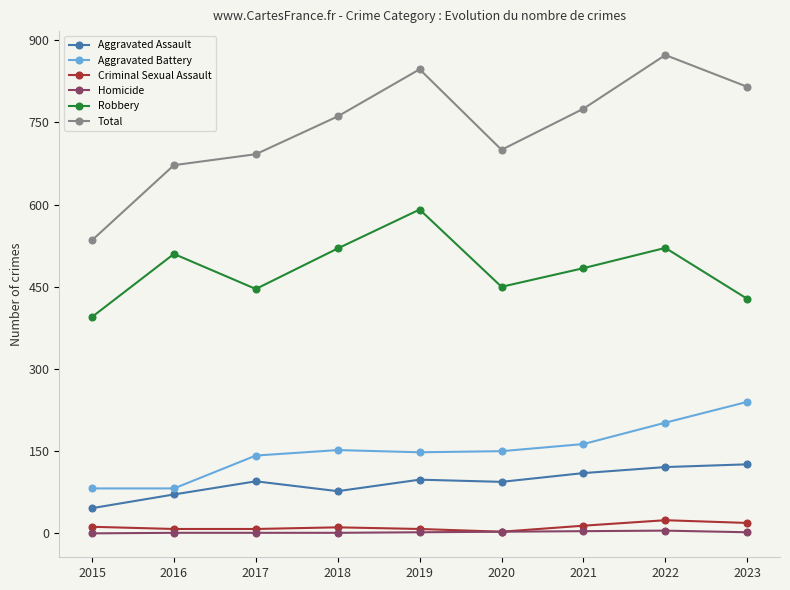

What is the greatest value displayed?

873